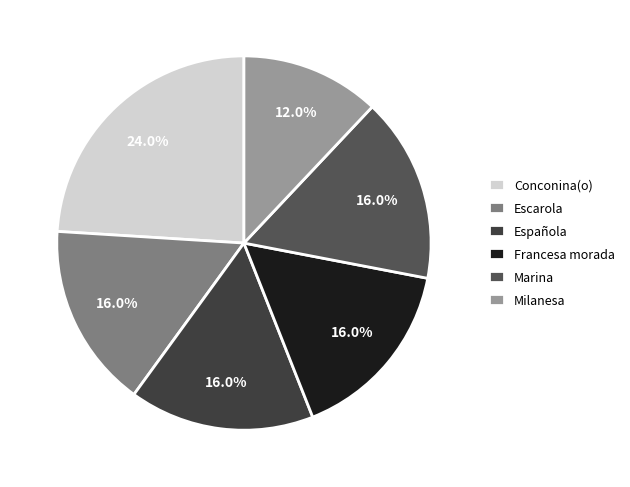

Does Marina account for over 50% of the chart?

No